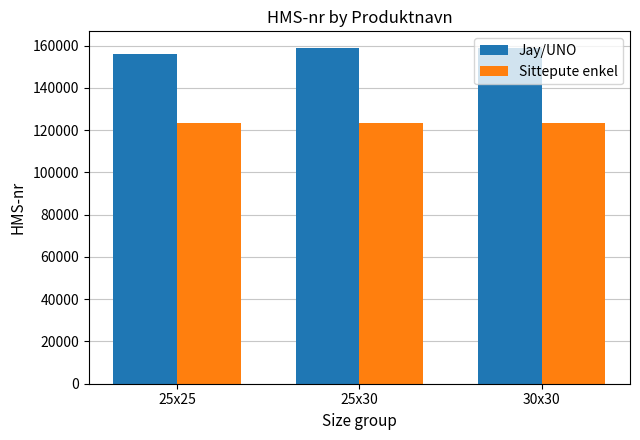

What is the smallest value displayed?

123456